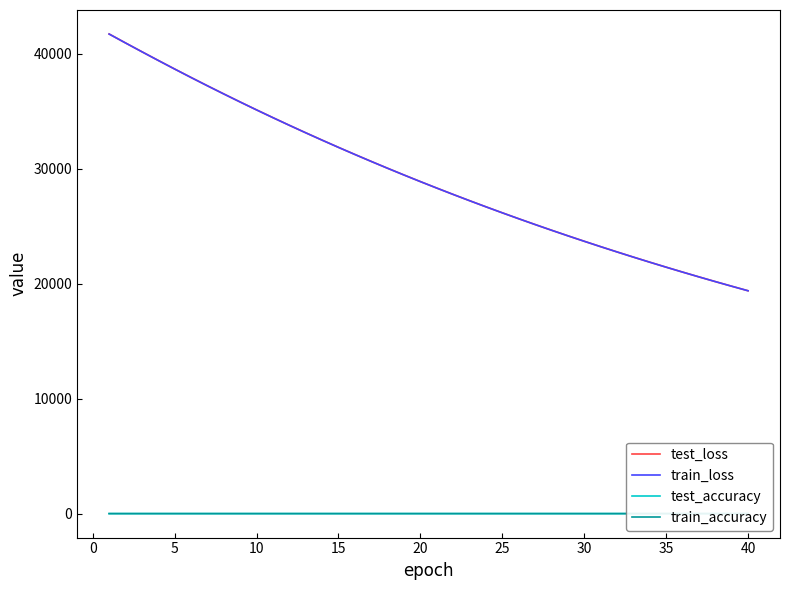

What is the maximum value for test_loss?

41719.5